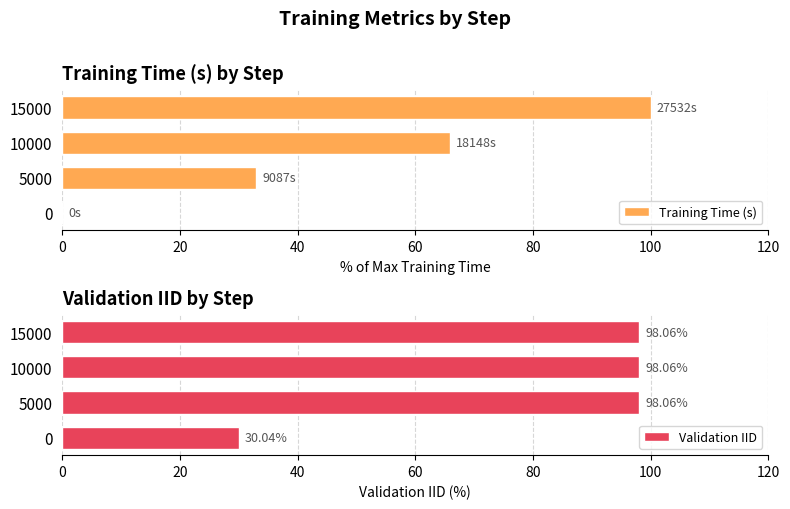

What is the value of the Validation IID bar at the 1st from the left?

30.0